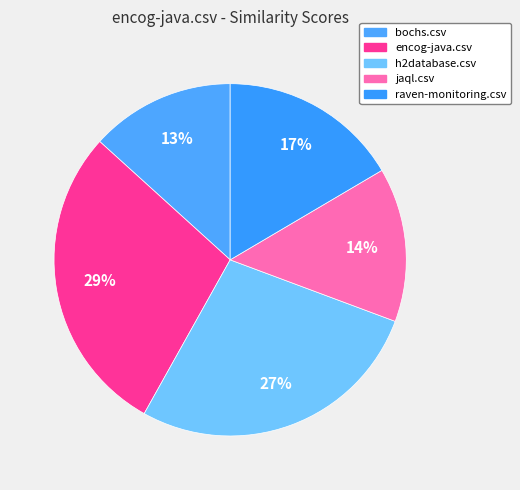

Count the number of slices in the pie.

5